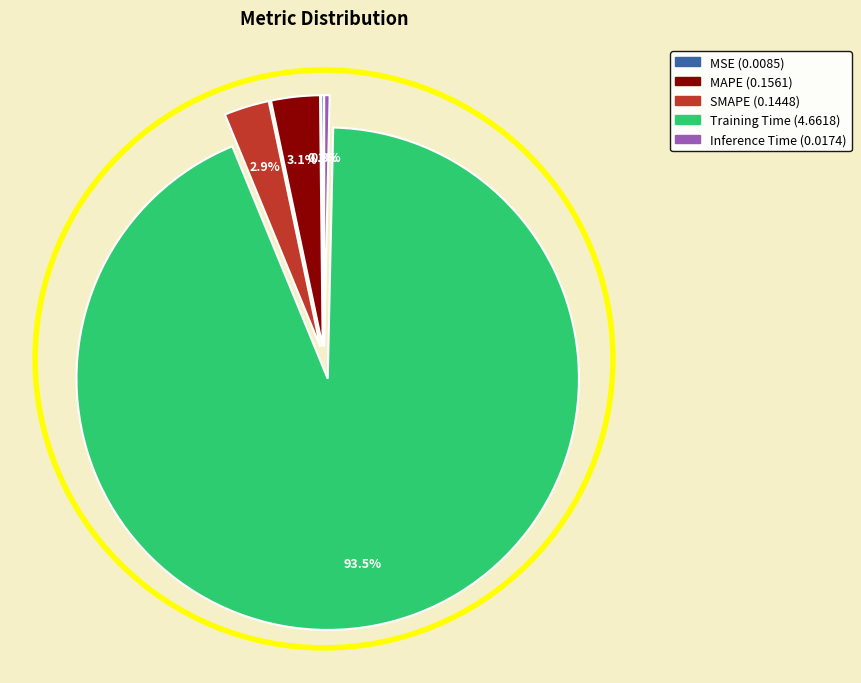

What portion of the pie excludes MAPE?

96.9%